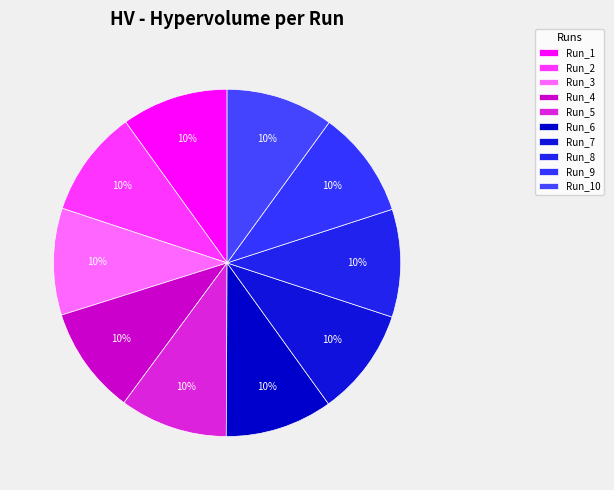

The Run_5 slice represents 4% of the pie. True or false?

False